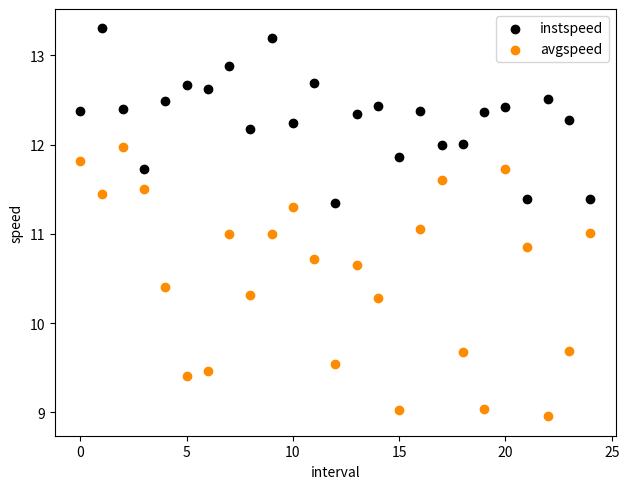

Across all data points, what is the range of Y values (max minus min)?

4.3